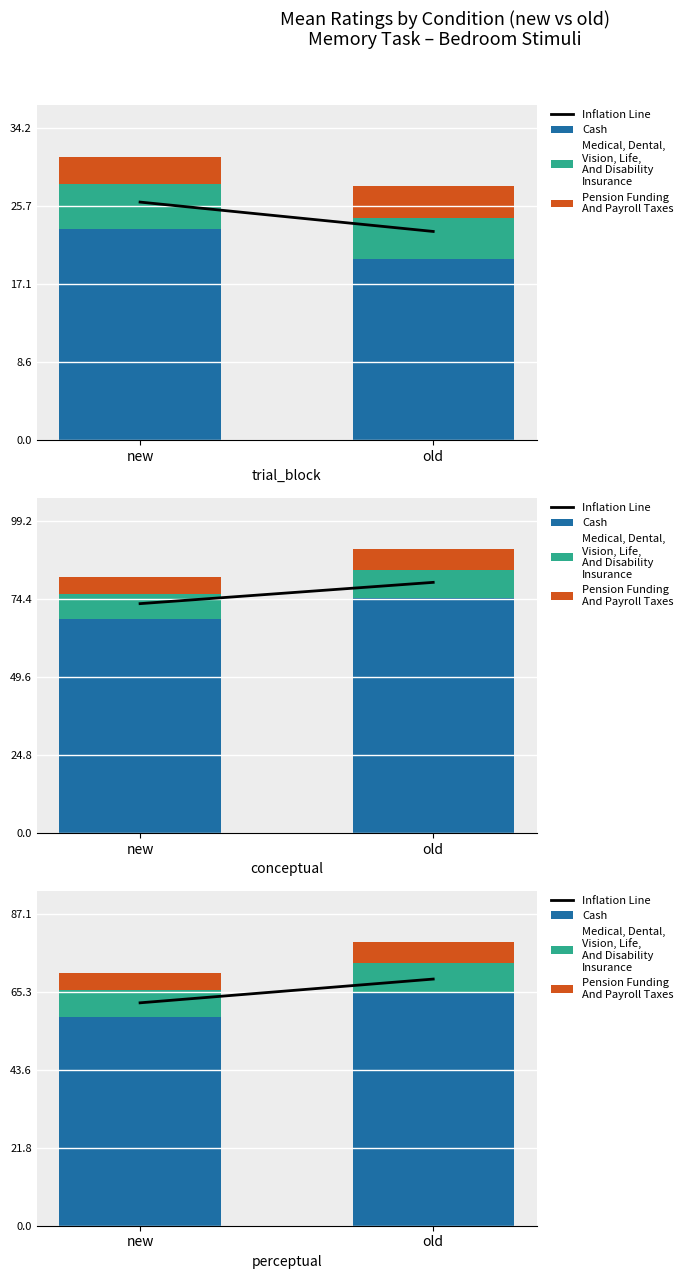

Which has a higher value, new or old?

old